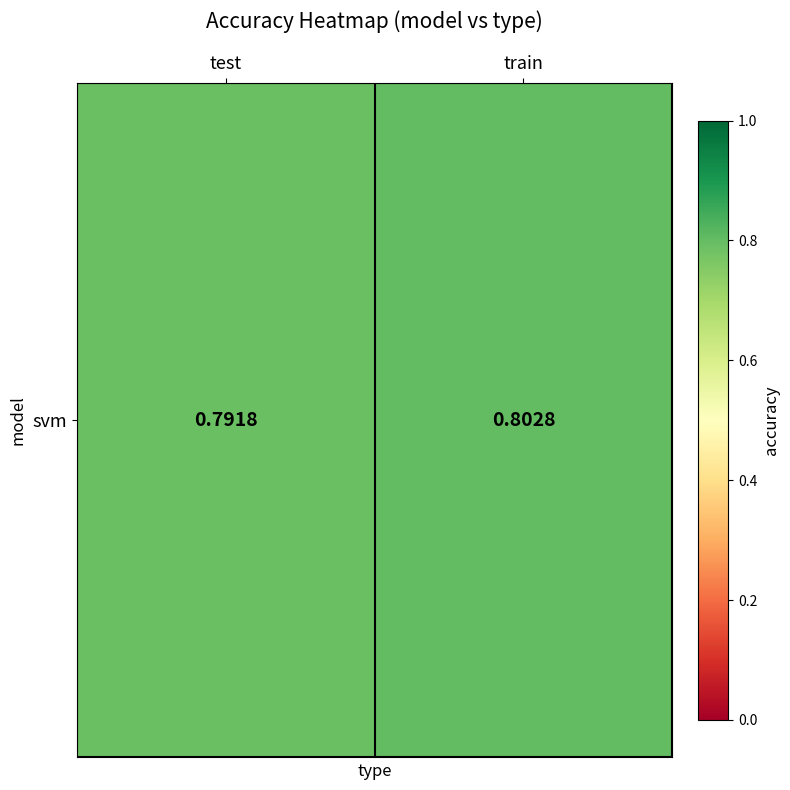

Rank the categories by value from lowest to highest.

test, train